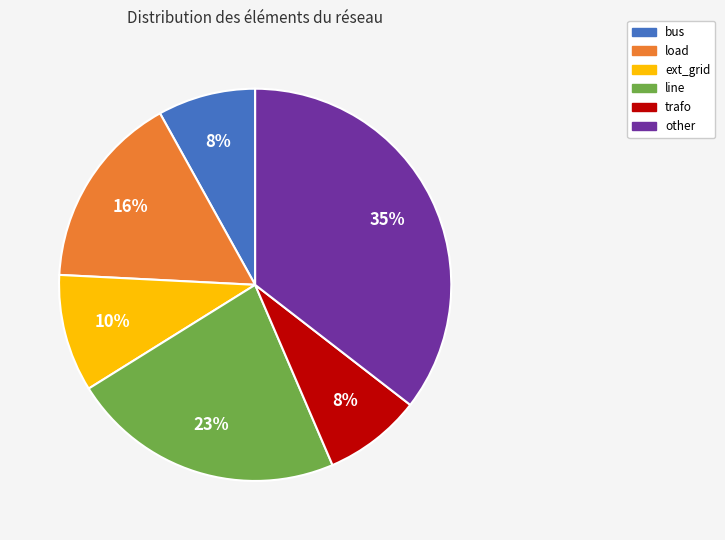

True or false: load accounts for 11% of the total.

False